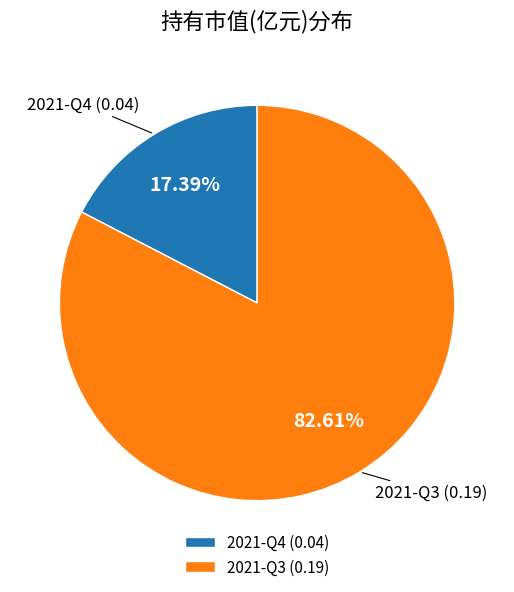

What percentage do 2021-Q4 and 2021-Q3 together represent?

100.0%